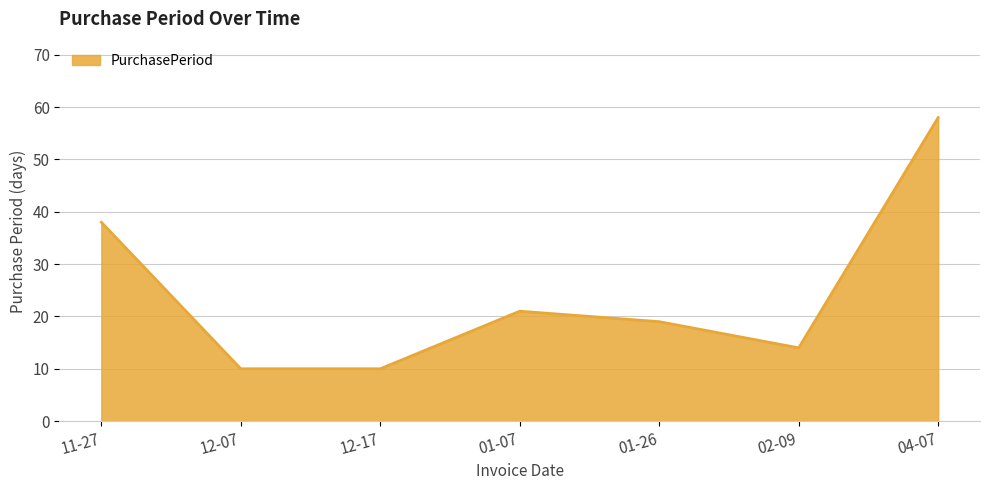

At which category does the data reach its first local peak?

01-07